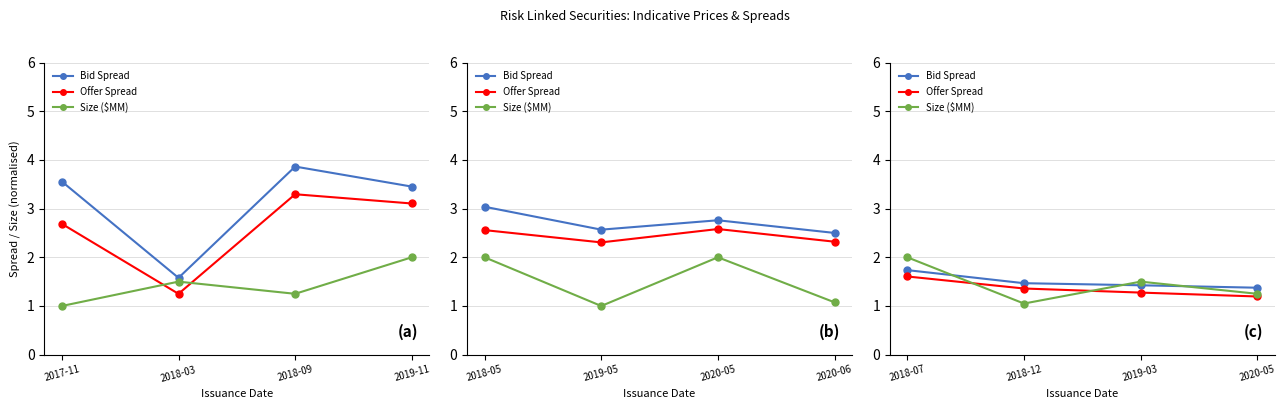

How many lines are shown in the chart?

3